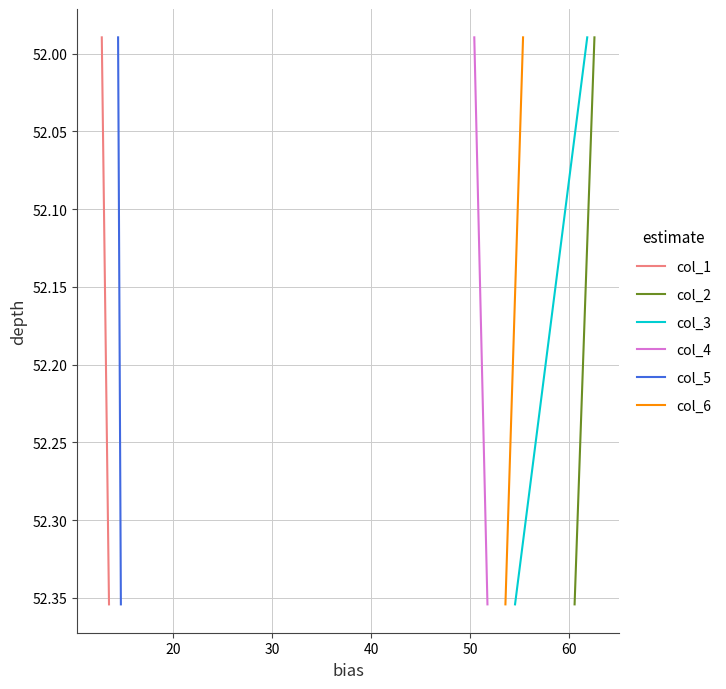

Count the number of data series in this chart.

6